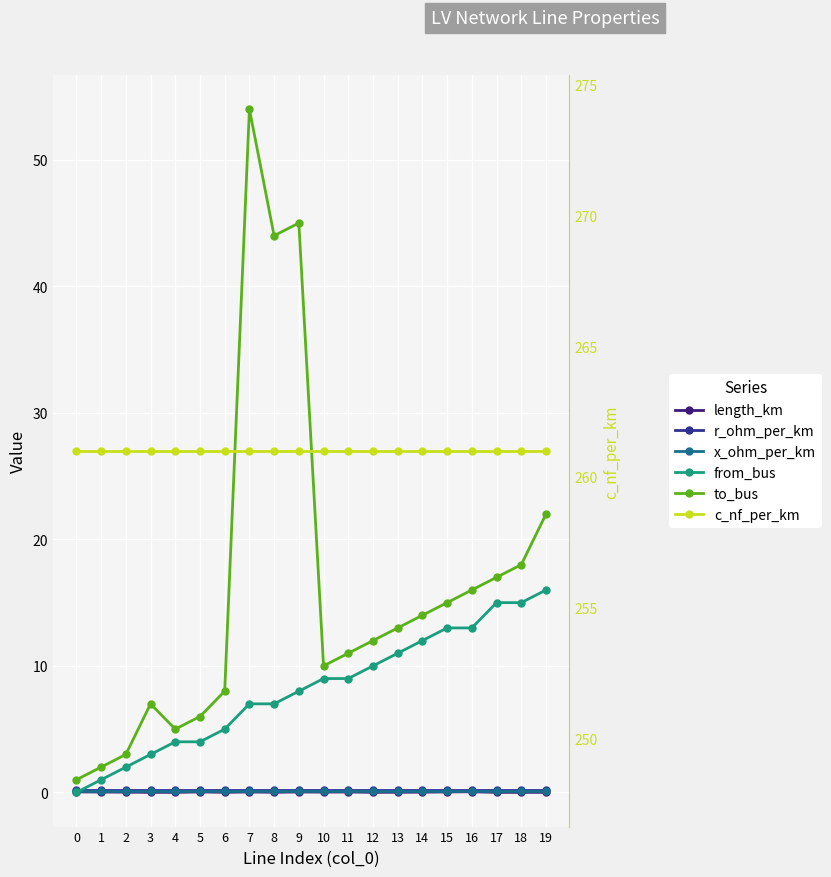

What are all the series names shown in the legend?

length_km, r_ohm_per_km, x_ohm_per_km, from_bus, to_bus, c_nf_per_km